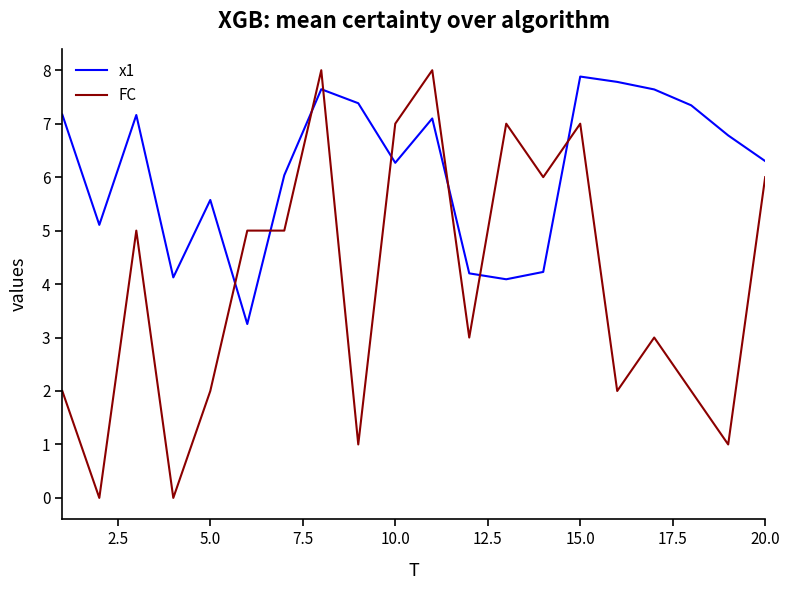

True or false: FC and x1 intersect in this chart.

True